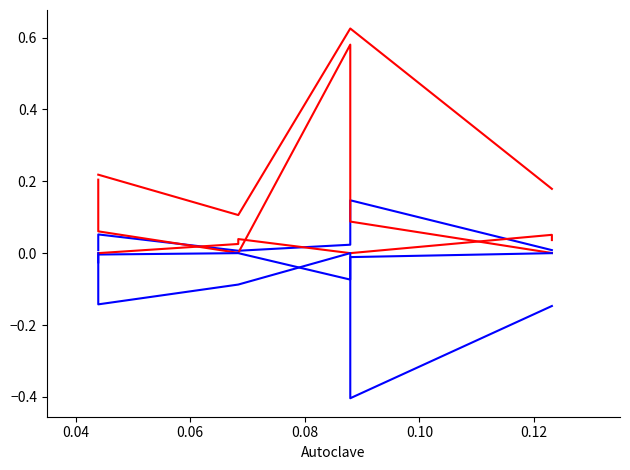

What is the difference between the maximum and minimum values in the Avoided mat. prod. series?

0.4